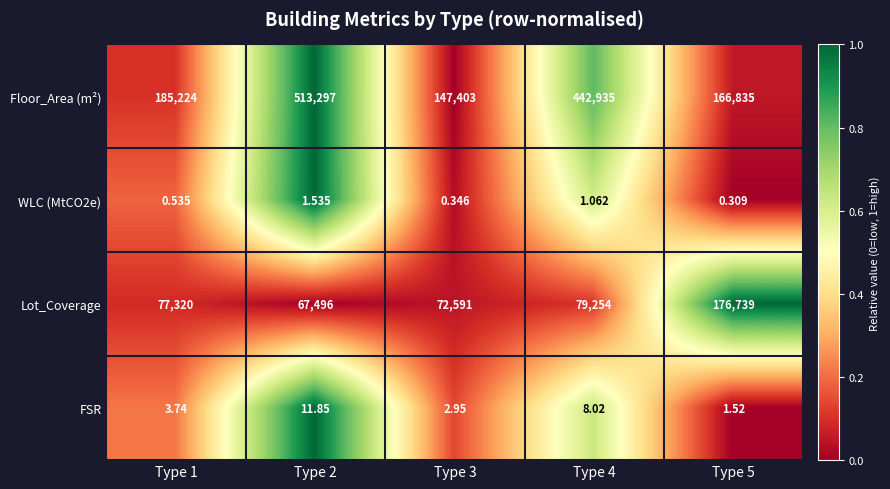

Which series has the widest spread of values?

Floor_Area (m²)